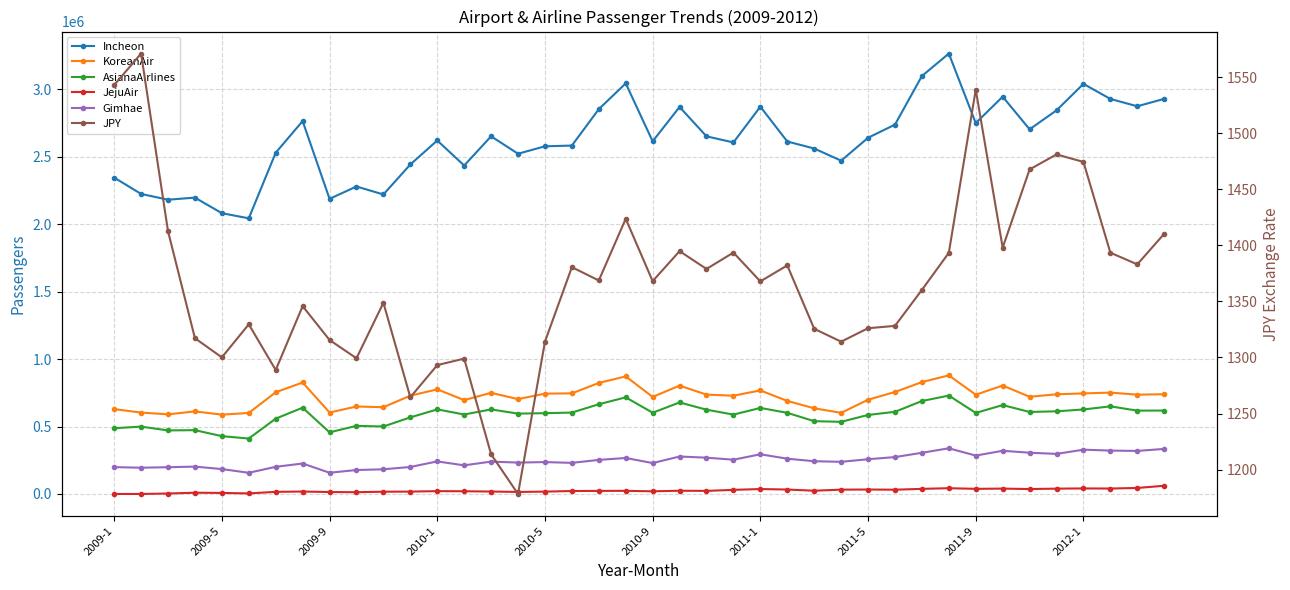

True or false: AsianaAirlines has more than 1 interior local peaks.

True